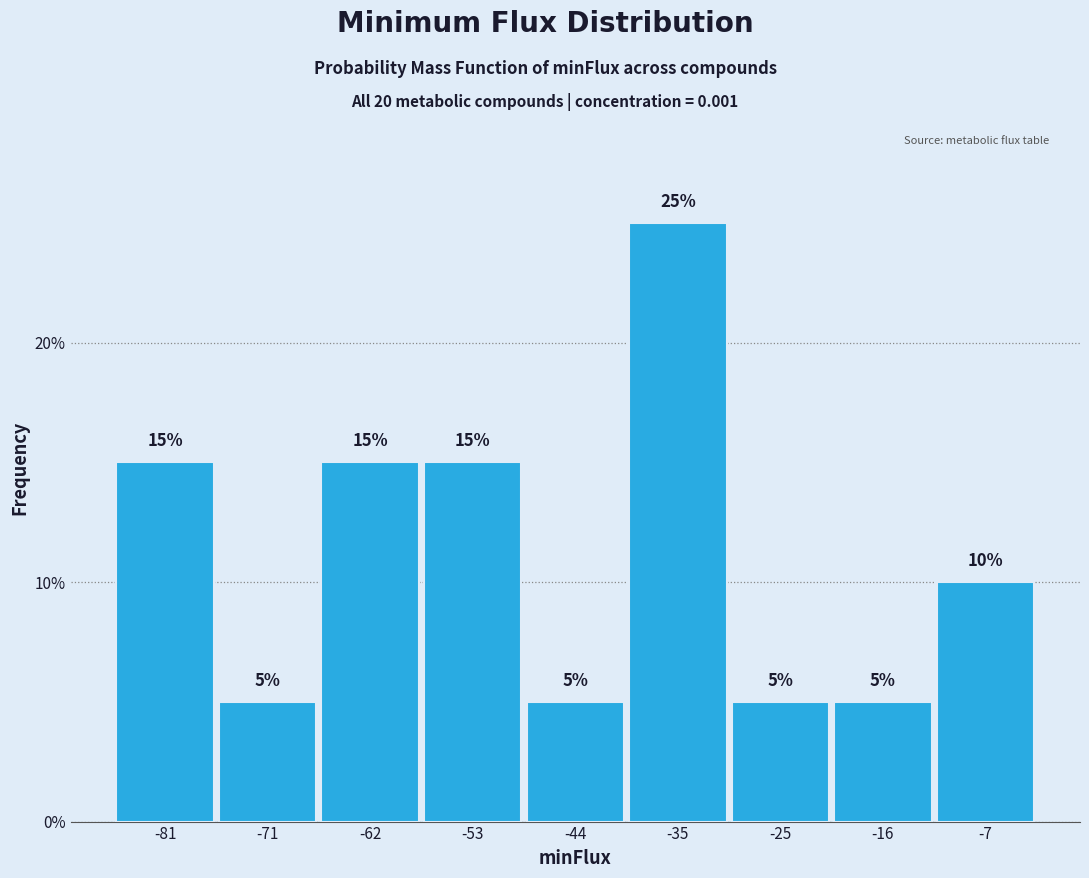

Over which range of the x-axis is the bar tallest?

-39 to -30